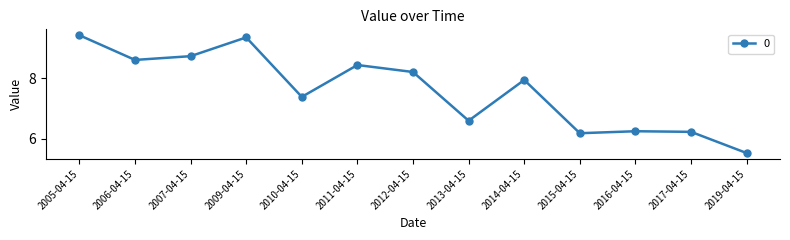

Is this an area chart (filled region under the line)?

No